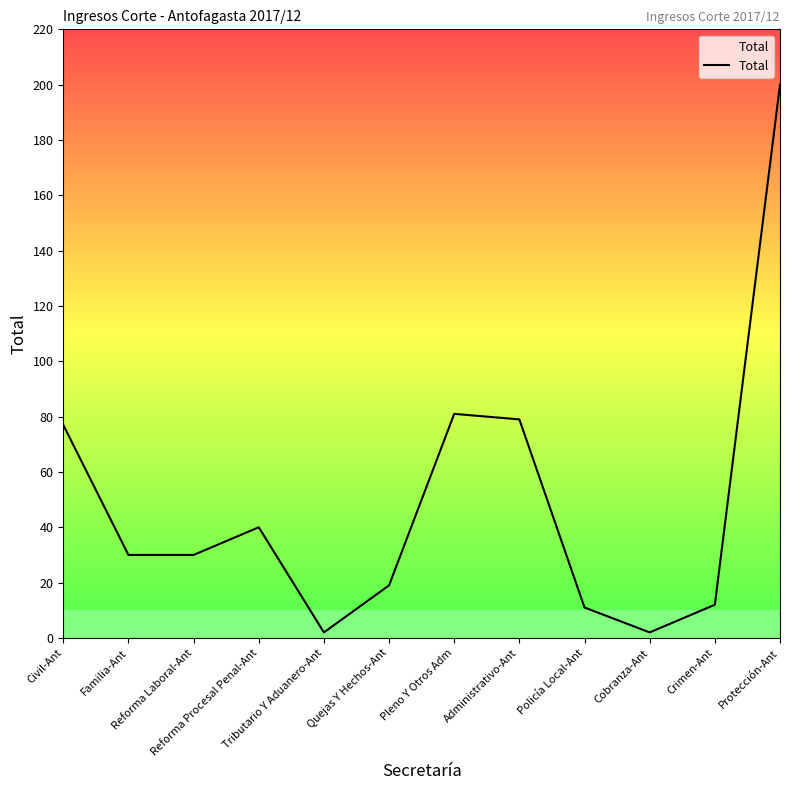

At which category does the chart reach its peak across all series?

Protección-Ant